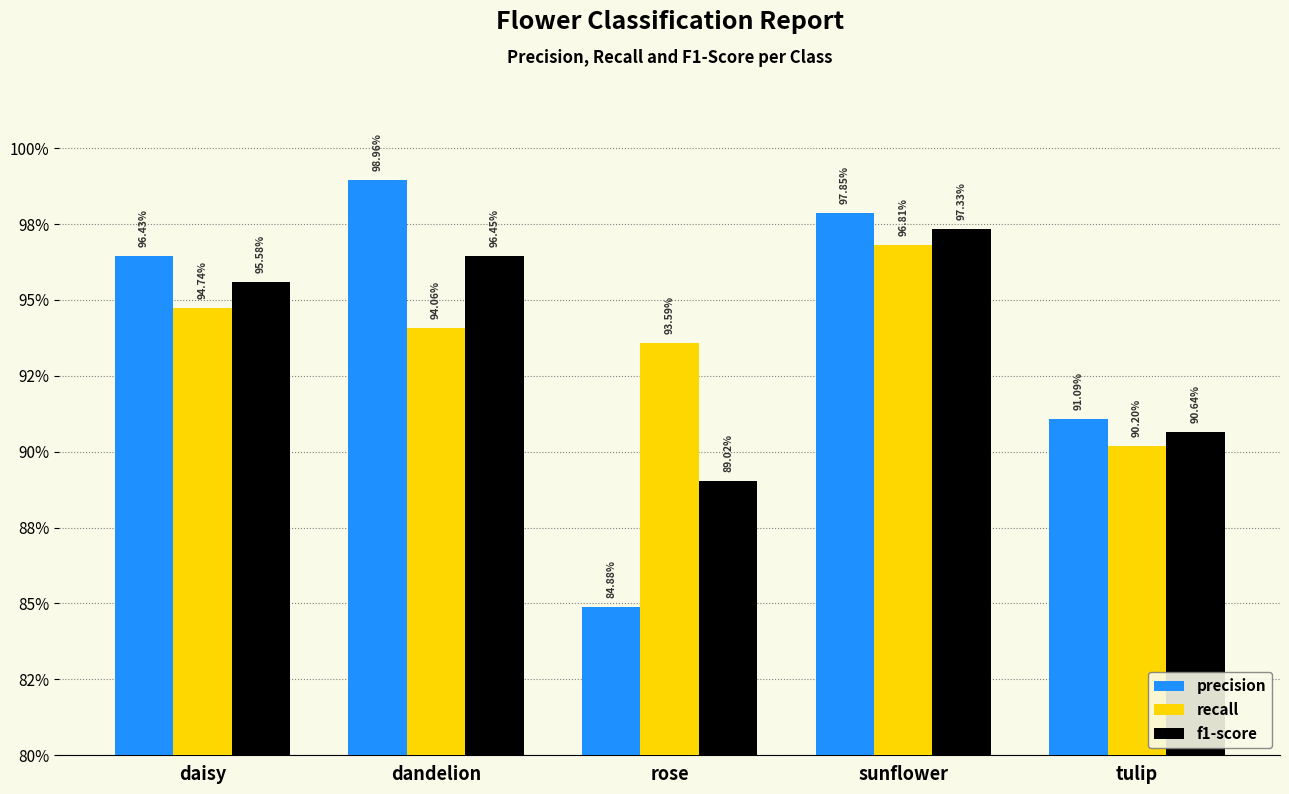

The precision series shows 1.0 at dandelion. True or false?

True